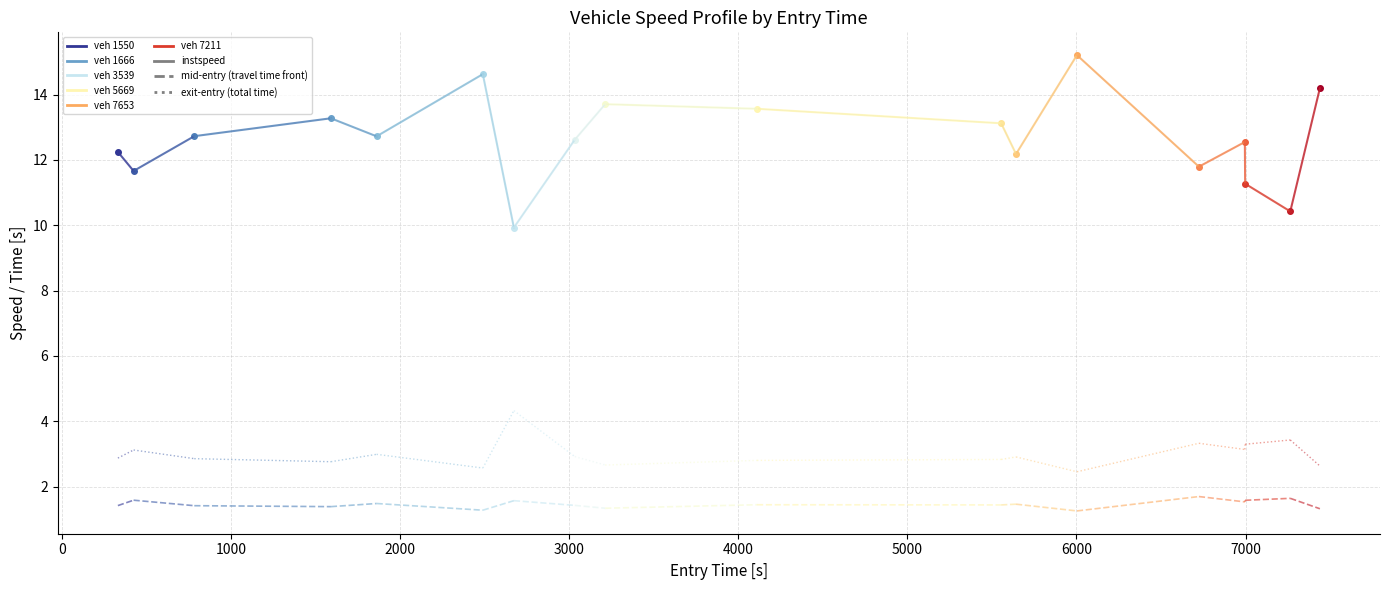

What is the smallest value displayed?

9.9